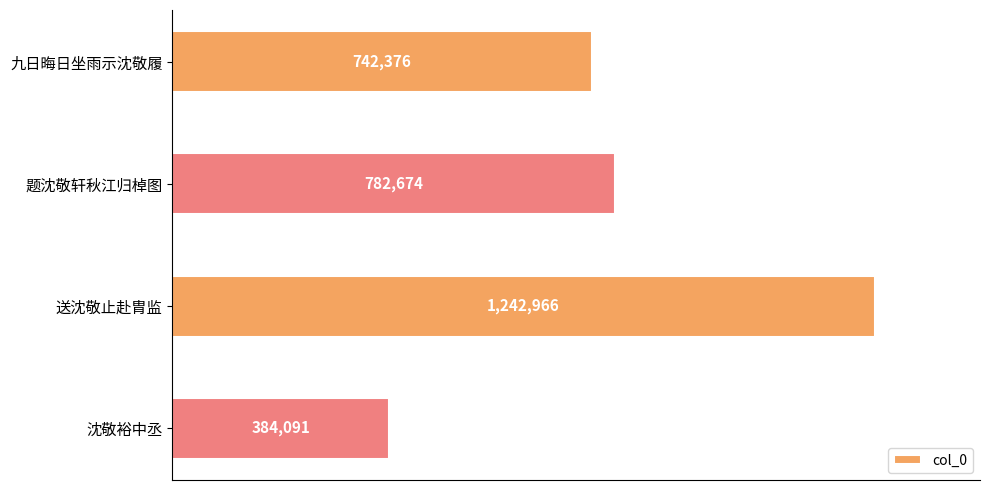

What is the minimum value shown in the chart?

384091